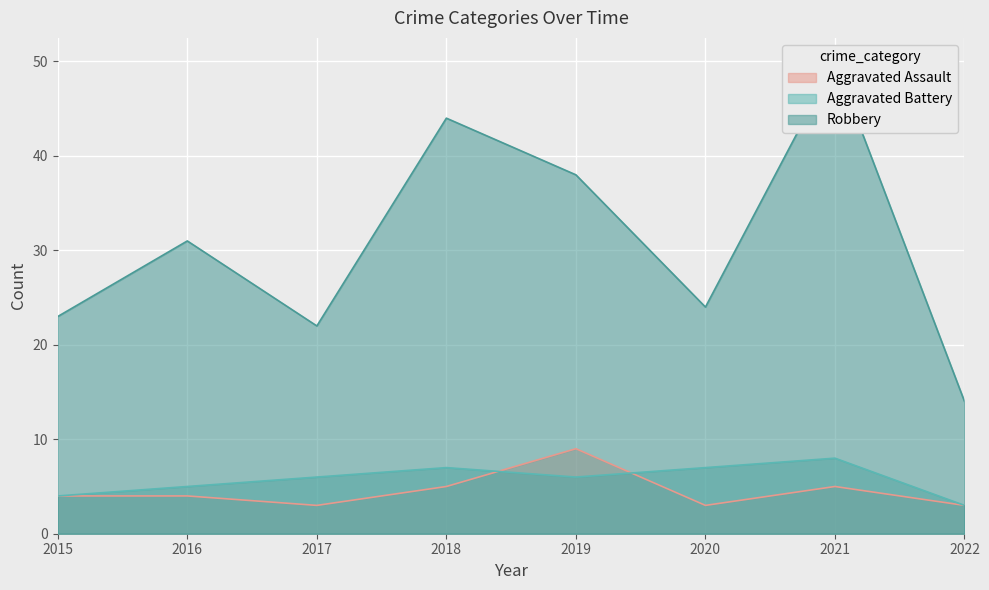

True or false: Robbery has a value of 25 at 2018.

False